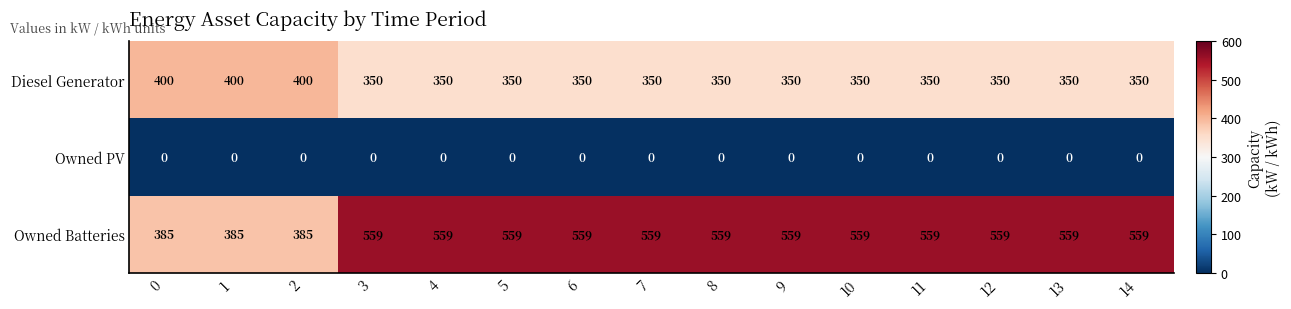

True or false: Owned Batteries has a value of 385 at 0.

True